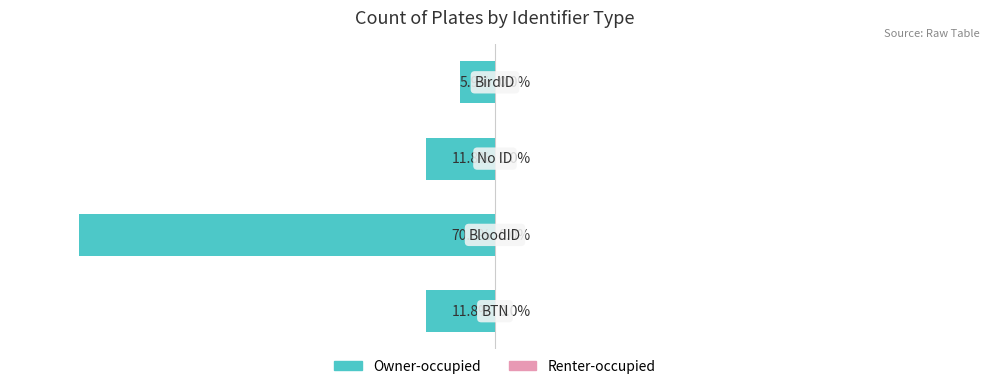

Are the bars horizontal?

Yes